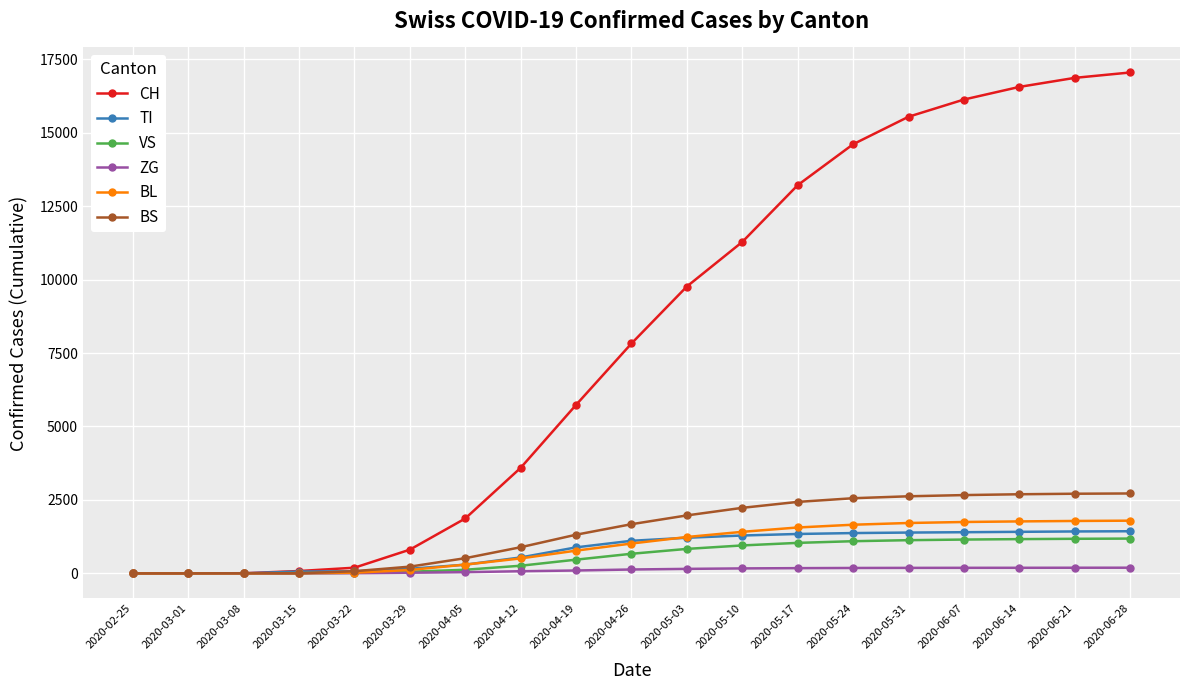

What is the difference between the maximum and minimum values in the TI series?

1433